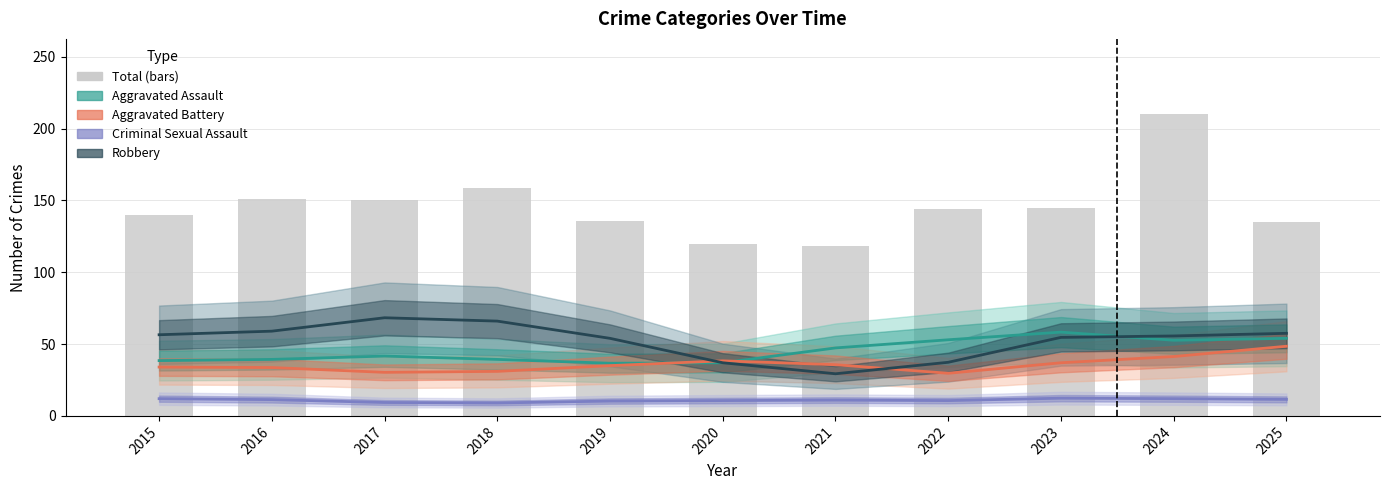

How many data points in Aggravated Assault are less than 41?

5